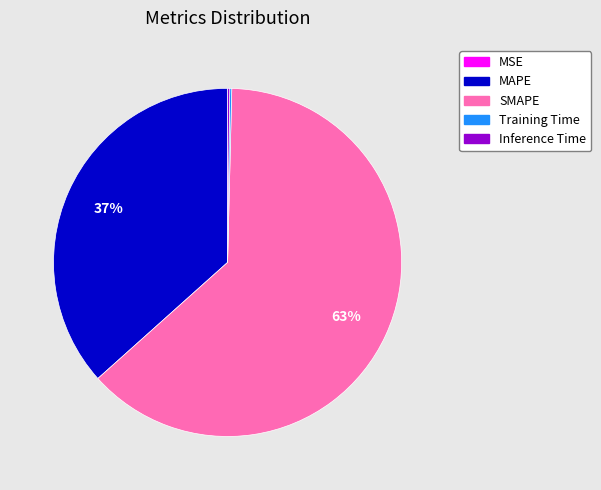

Which category accounts for the majority?

SMAPE